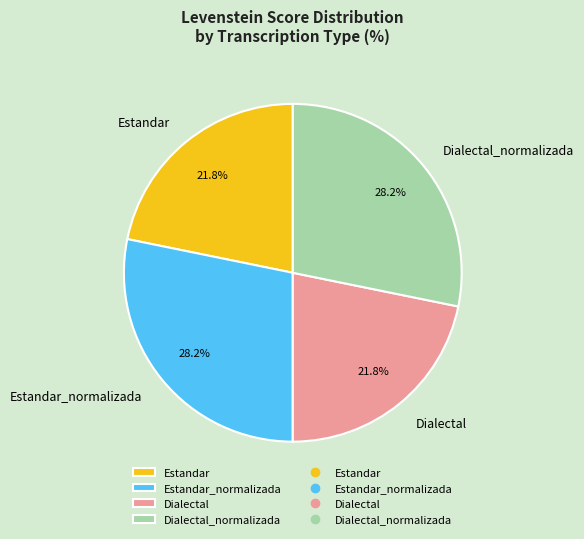

To the nearest percent, what is the average slice percentage?

25%